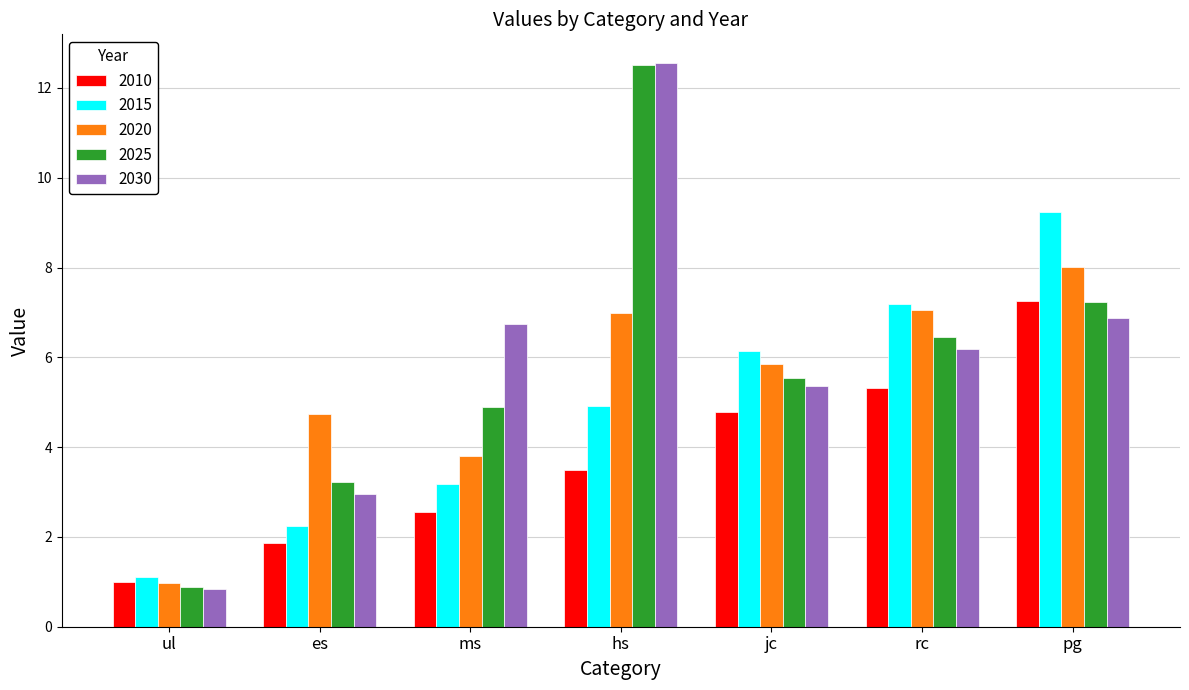

Is it true that 2030 equals 12.6 at hs?

True